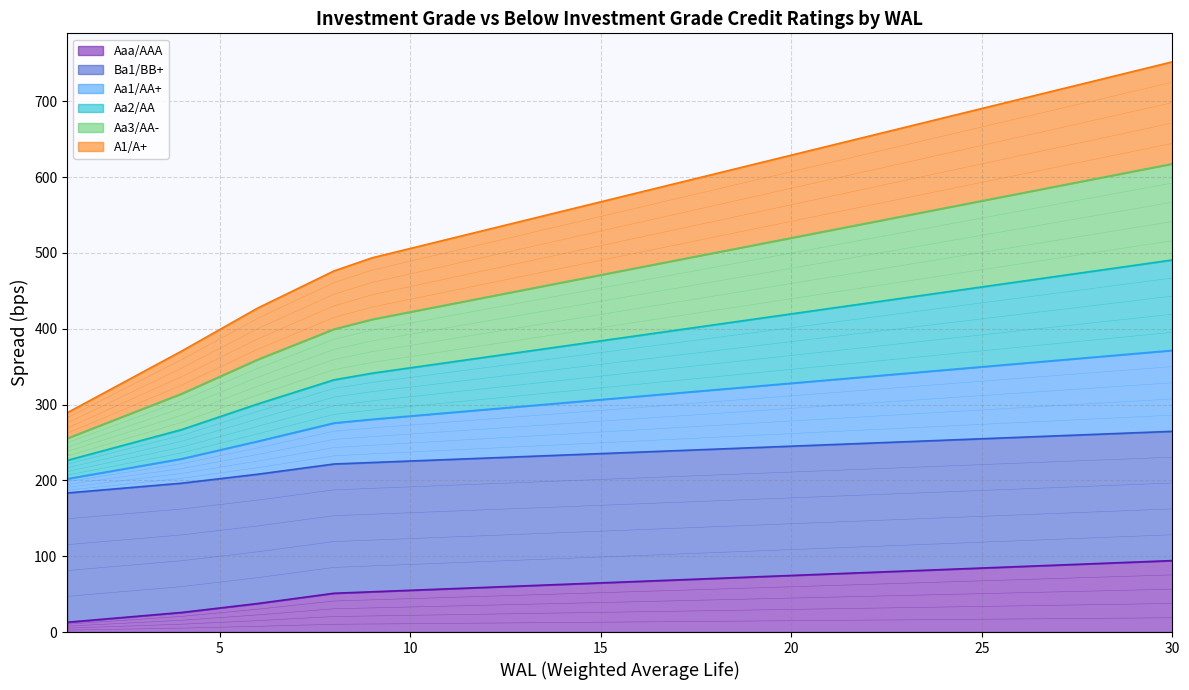

What is the highest value of the Aaa/AAA series?

94.2